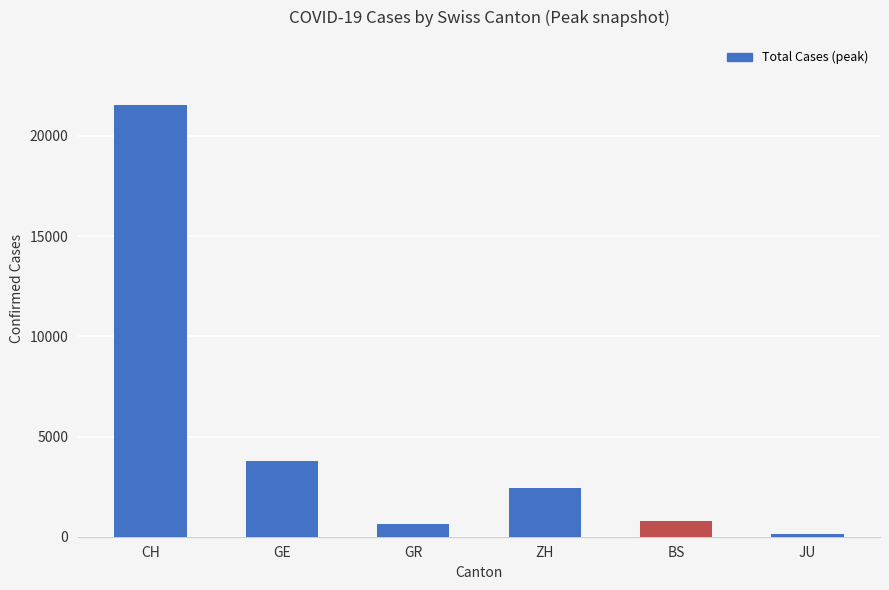

How many values are below 2450?

3